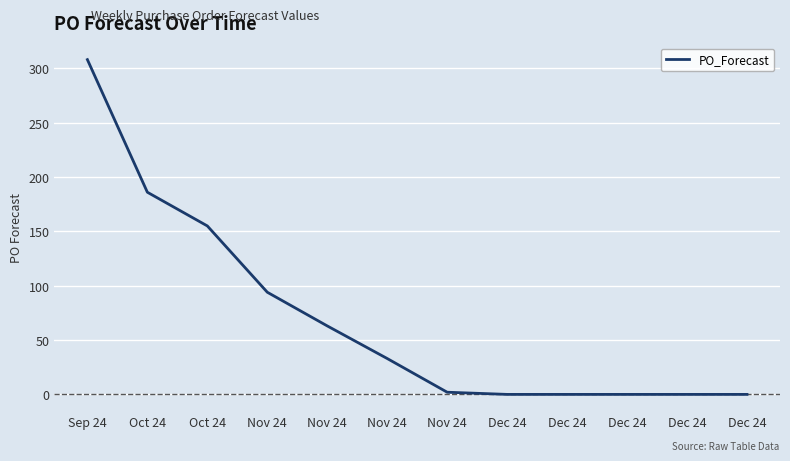

Reading left to right, transcribe all the data shown in this chart.

308	186	155	94	63	33	2	0	0	0	0	0